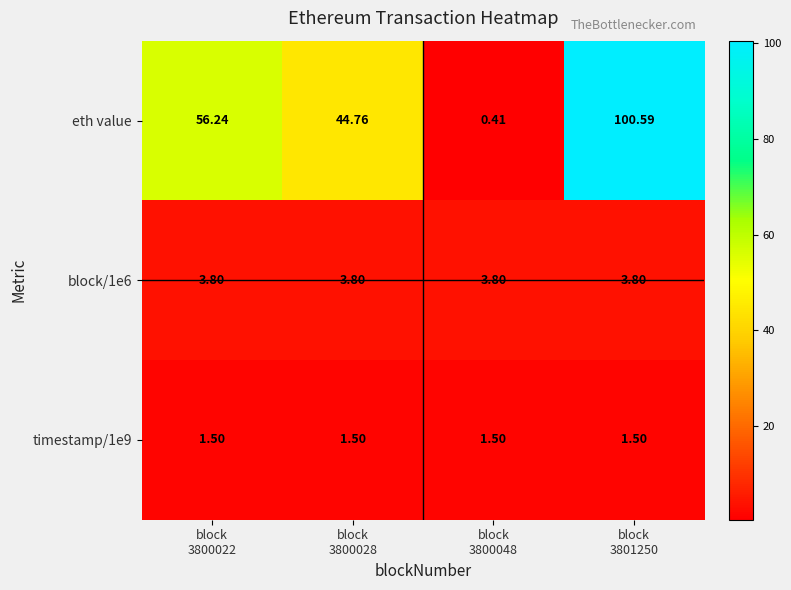

Which series has the widest spread of values?

eth value